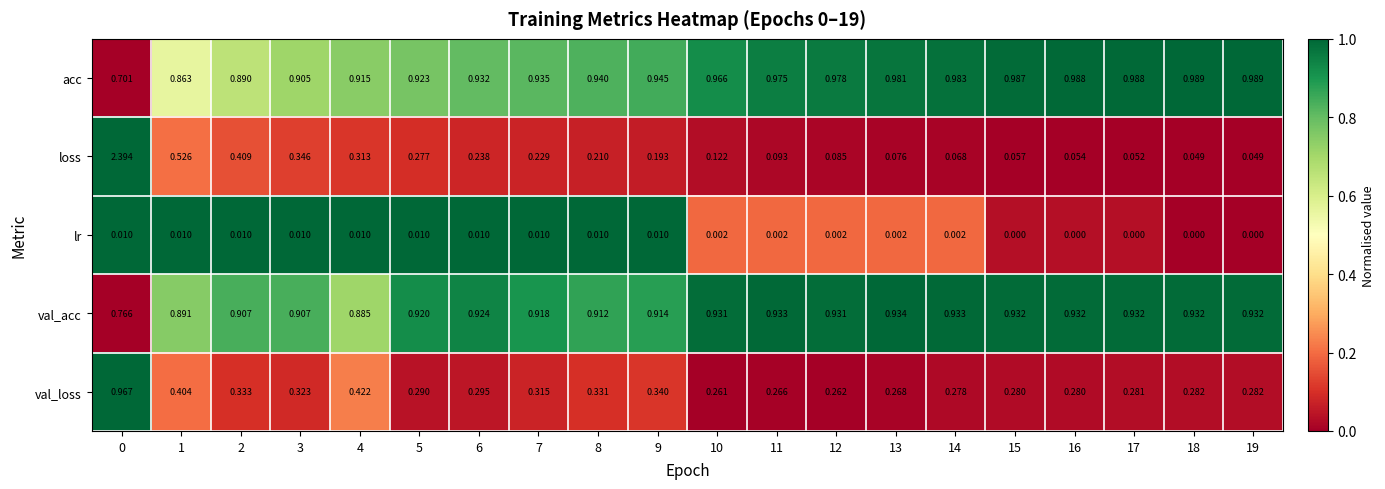

At 10, list the series in order from largest to smallest.

acc, val_acc, val_loss, loss, lr